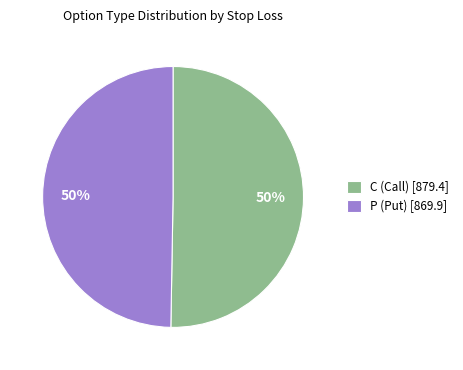

To the nearest percent, what percentage of the pie is C (Call) [879.4]?

50%